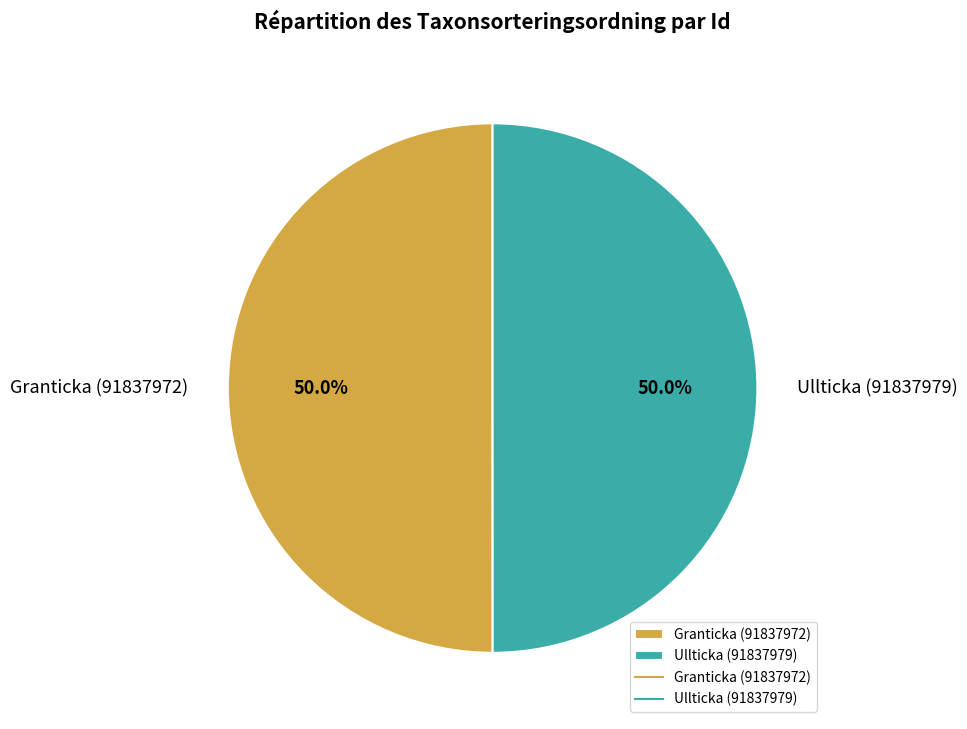

Approximately how many times larger is the value at Granticka (91837972) compared to Ullticka (91837979)?

1.0